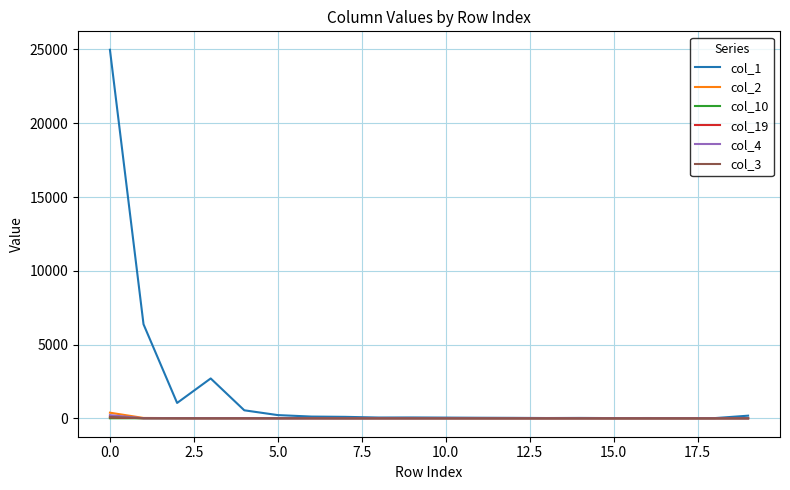

What is the difference between the second highest and second lowest values in the col_3 series?

2